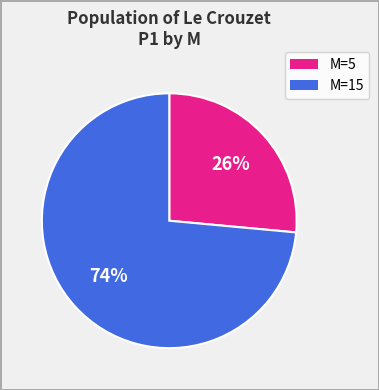

Rank the categories by value from highest to lowest.

M=15, M=5